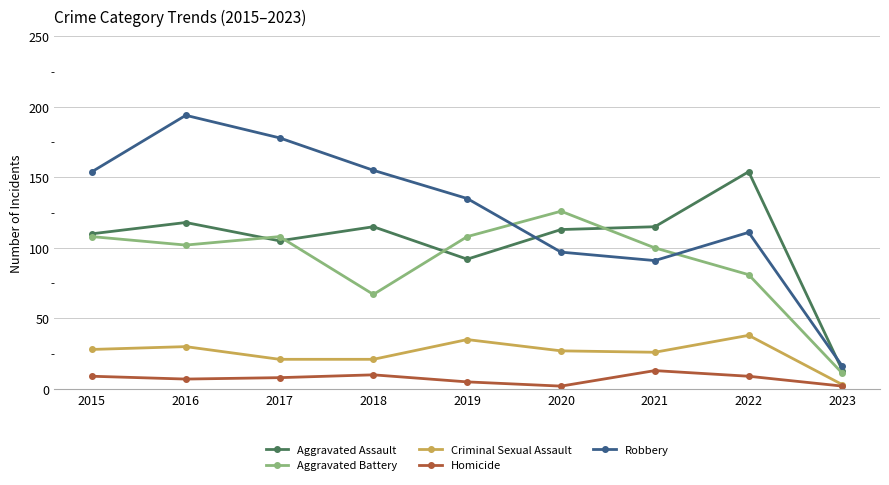

At which category is the sum across all series the highest?

2016